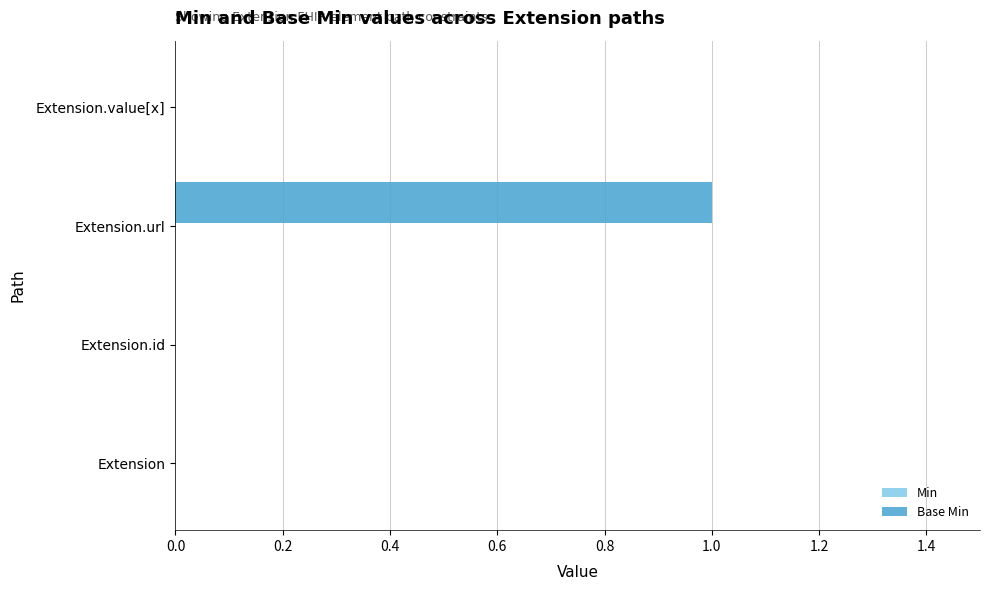

Which label corresponds to the largest value in the chart?

Extension.url